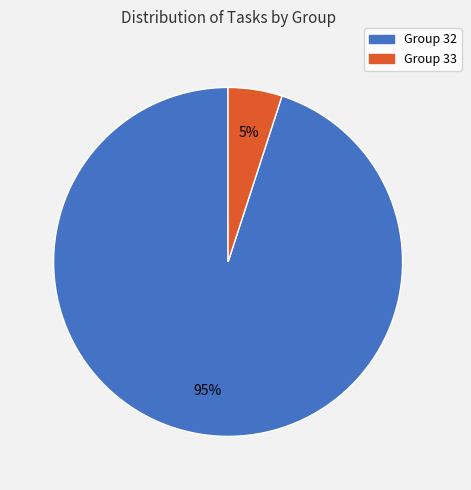

To the nearest percent, what is the combined percentage of Group 32 and Group 33?

100%